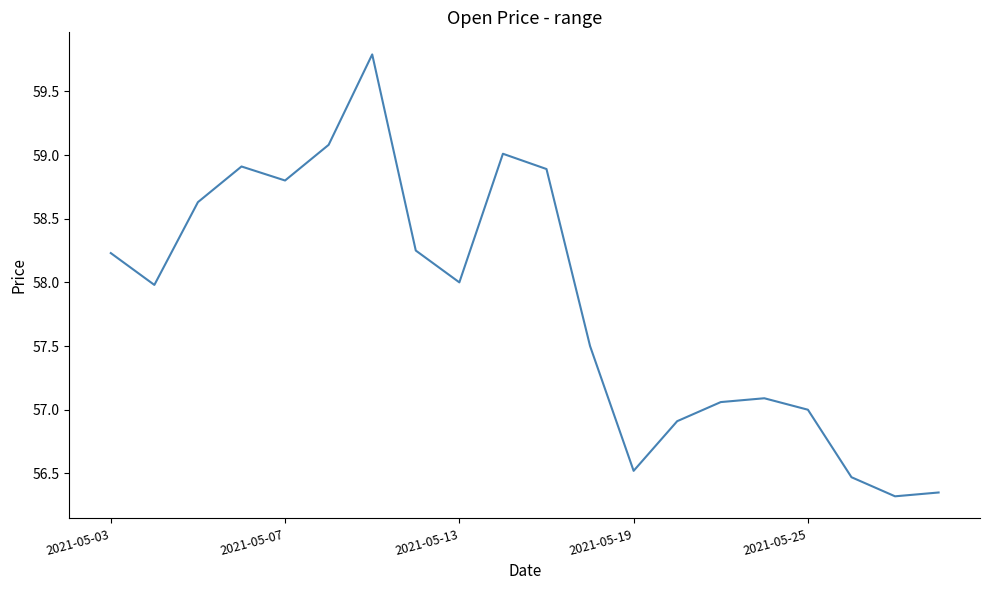

What is the minimum value shown in the chart?

56.3